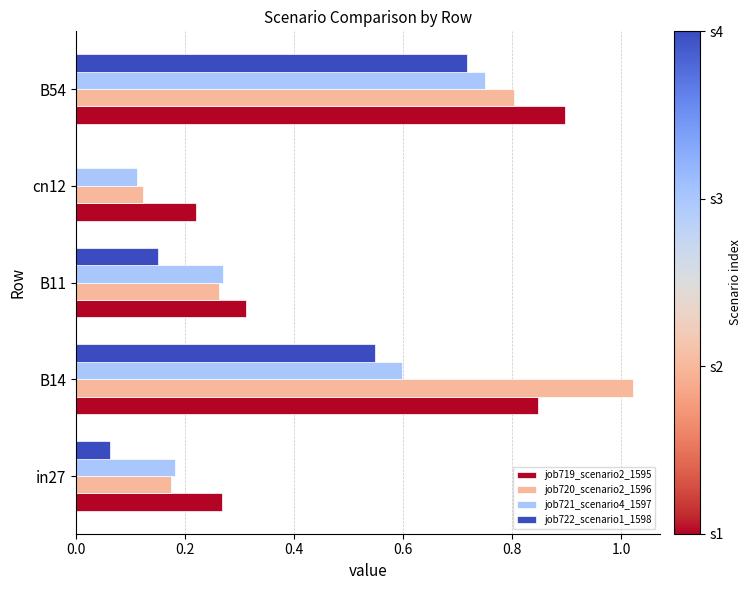

The job721_scenario4_1597 series shows 0.6 at B14. True or false?

True